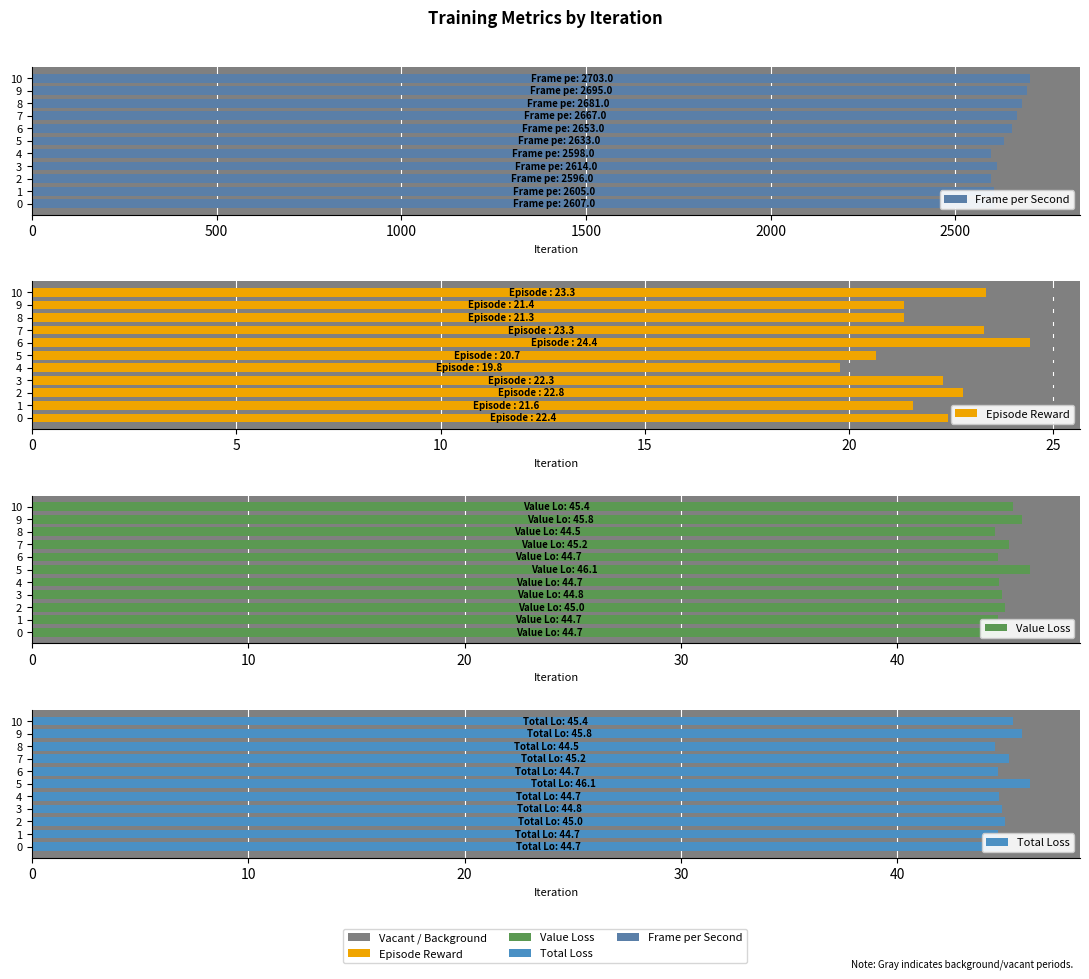

Reading left to right, transcribe all the data shown in this chart.

Frame per Second: 2607.0	2605.0	2596.0	2614.0	2598.0	2633.0	2653.0	2667.0	2681.0	2695.0	2703.0
Episode Reward: 22.4	21.6	22.8	22.3	19.8	20.7	24.4	23.3	21.3	21.4	23.3
Value Loss: 44.7	44.7	45.0	44.8	44.7	46.1	44.7	45.2	44.5	45.8	45.4
Total Loss: 44.7	44.7	45.0	44.8	44.7	46.1	44.7	45.2	44.5	45.8	45.4